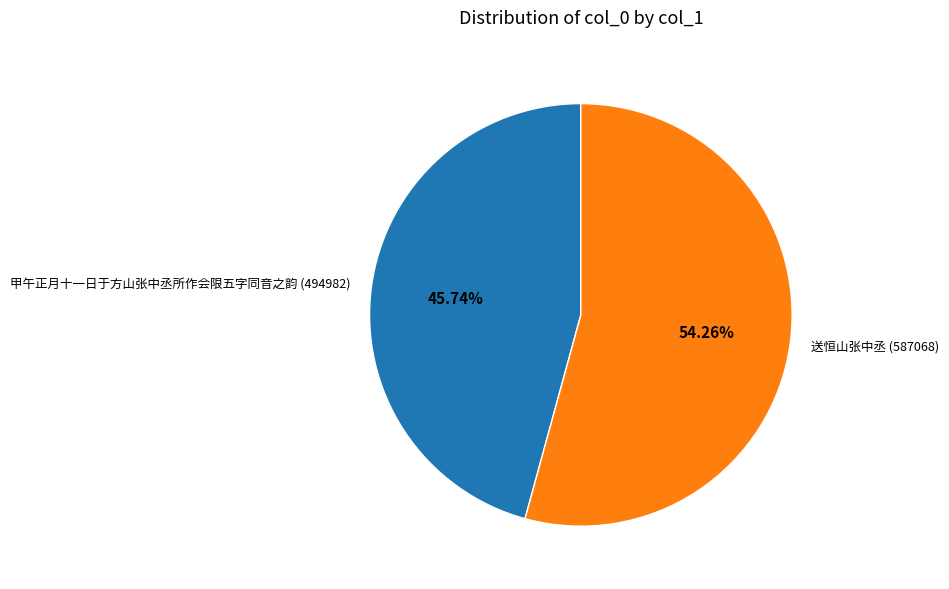

Which has a higher value, 送恒山张中丞 or 甲午正月十一日于方山张中丞所作会限五字同音之韵?

送恒山张中丞